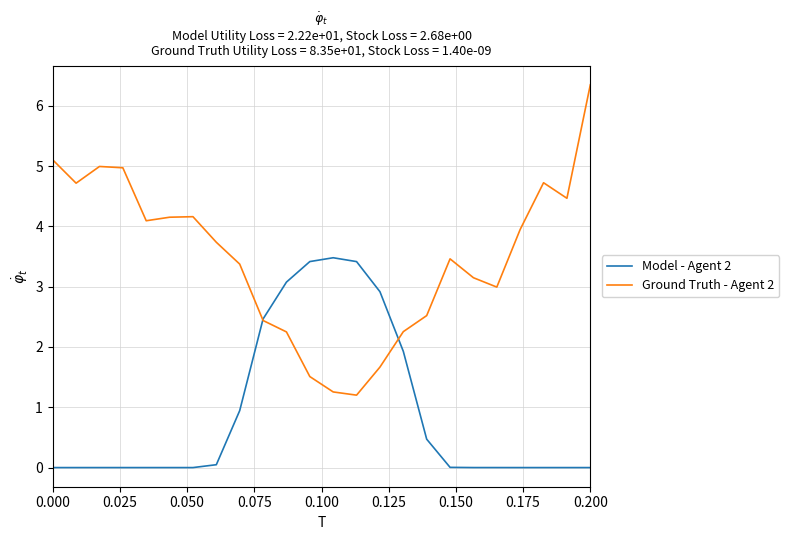

Which series has the widest spread of values?

Ground Truth - Agent 2